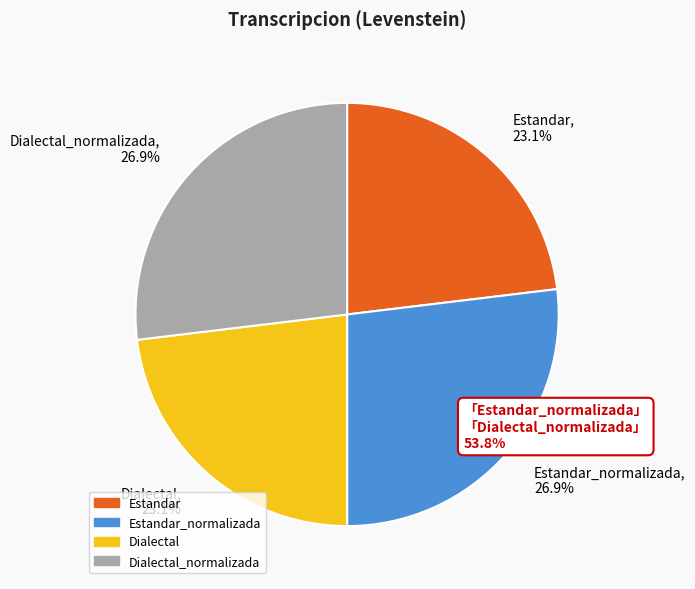

How many slices are in this pie chart?

4